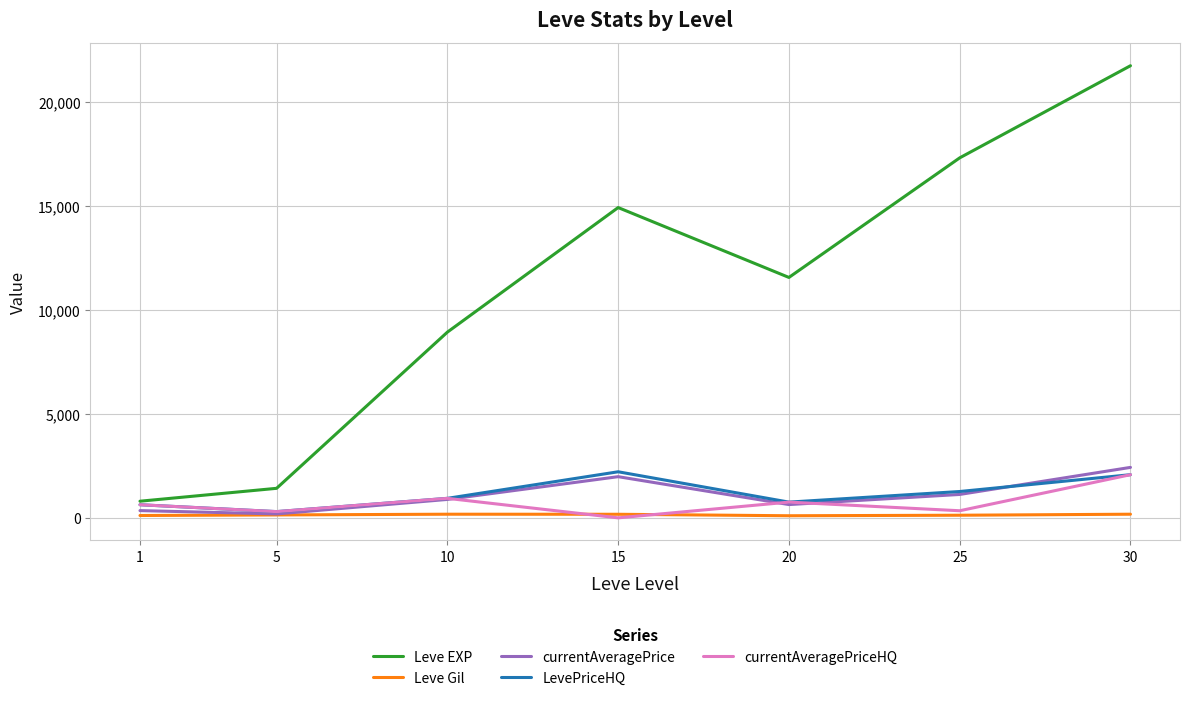

The value of currentAveragePrice at 10 is 886.1. True or false?

True